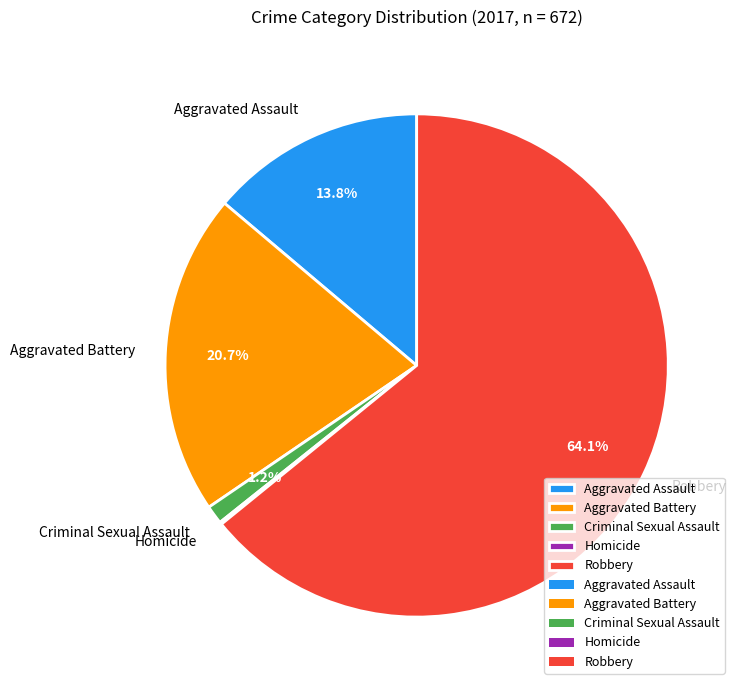

Which has a higher value, Robbery or Criminal Sexual Assault?

Robbery